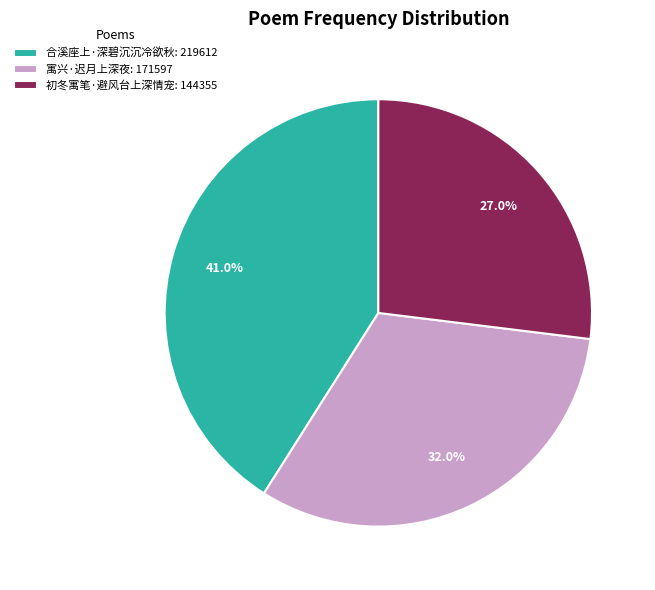

What percentage is the 初冬寓笔·避风台上深情宠 slice, to the nearest percent?

27%